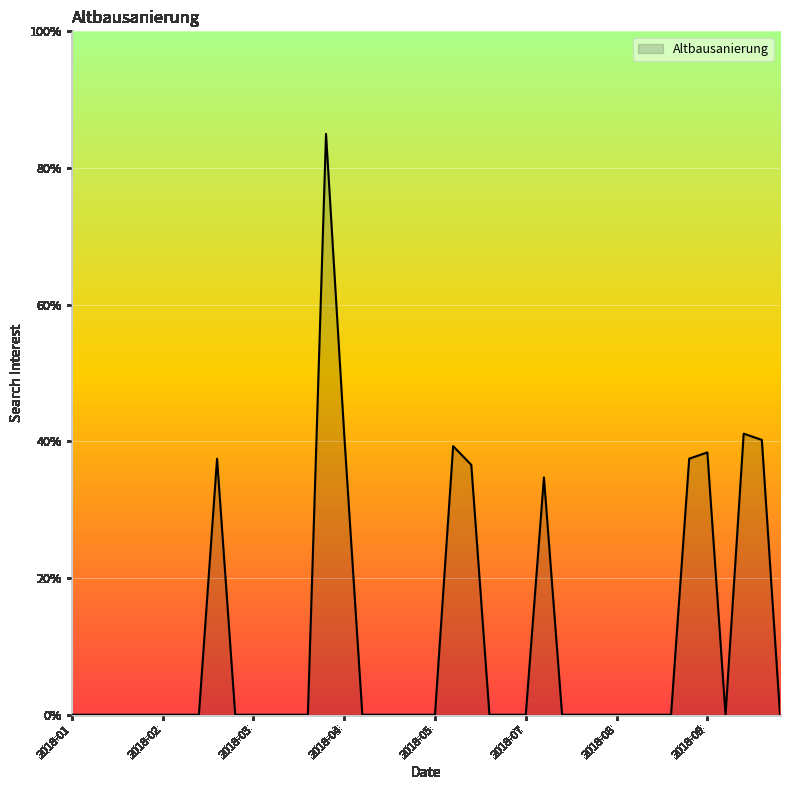

What is the maximum value shown in the chart?

85.0